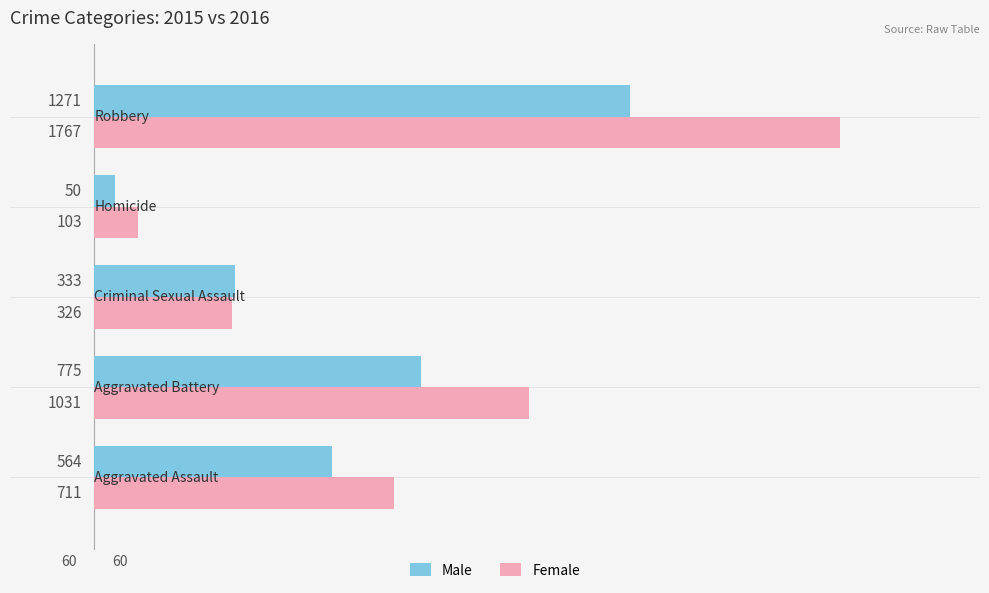

What are all the series names shown in the legend?

Male, Female